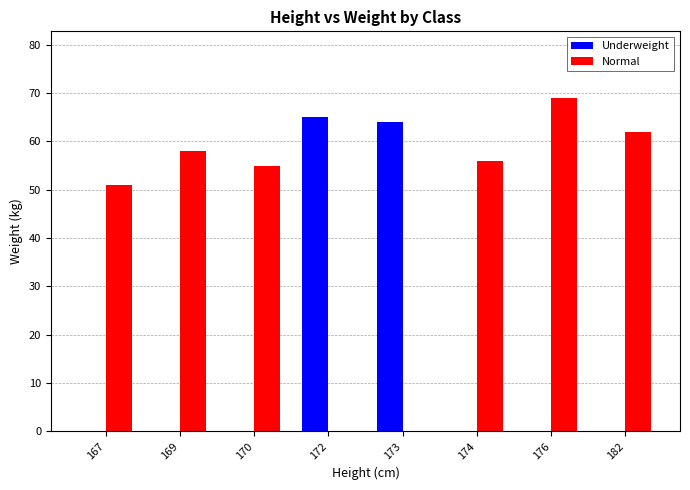

Reading left to right, list all the values displayed in this chart.

Underweight: 167=0	169=0	170=0	172=65	173=64	174=0	176=0	182=0
Normal: 167=51	169=58	170=55	172=0	173=0	174=56	176=69	182=62